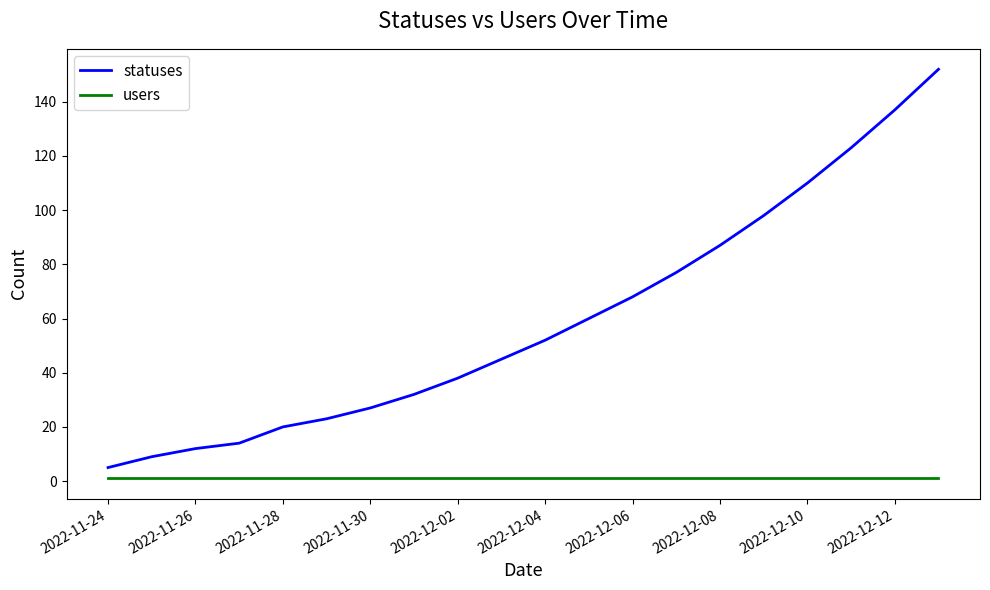

What are all the series names shown in the legend?

statuses, users